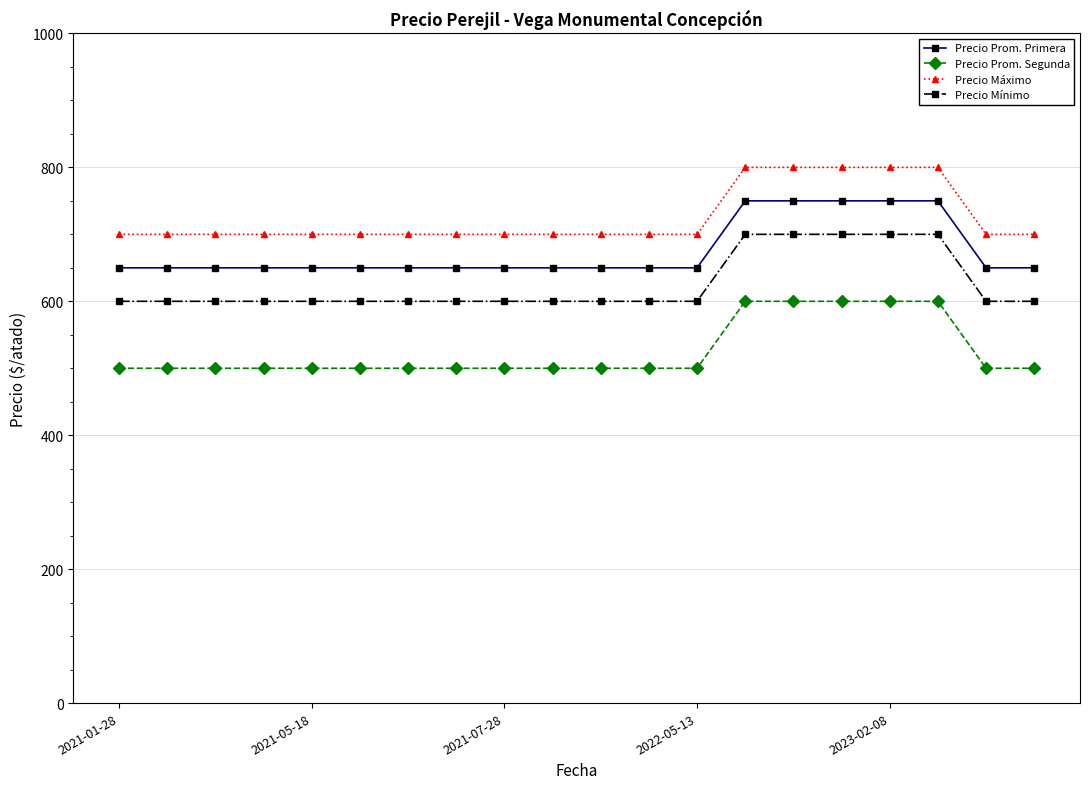

List the series in order of their peak value, lowest first.

Precio Prom. Segunda, Precio Mínimo, Precio Prom. Primera, Precio Máximo